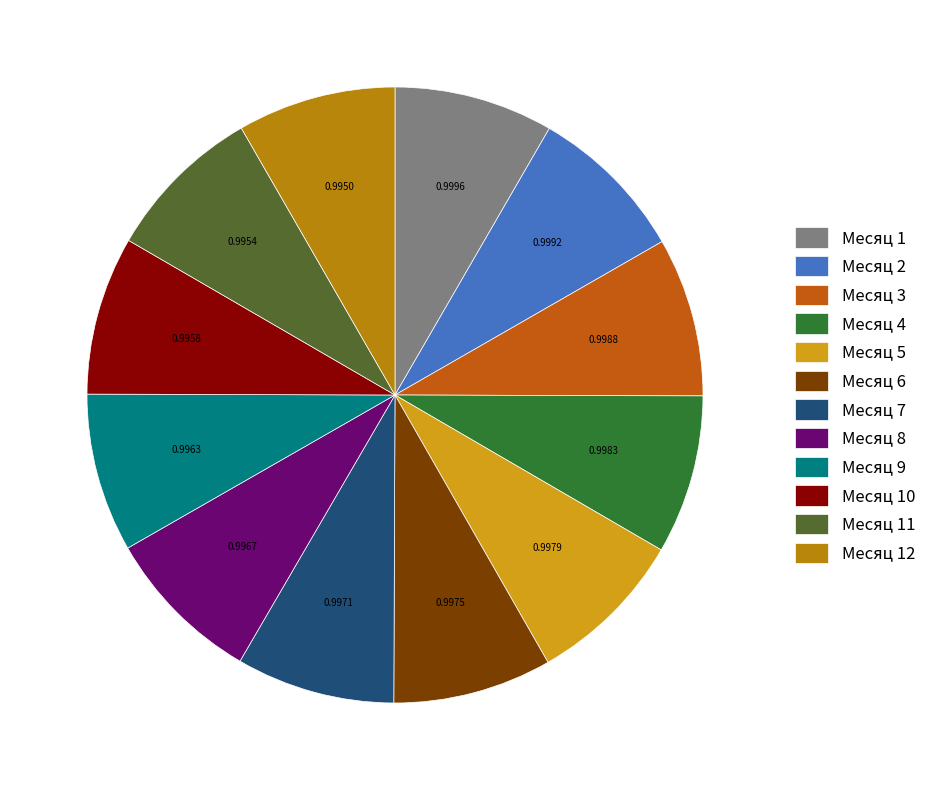

Is it true that Месяц 6 is 23% of the pie?

False